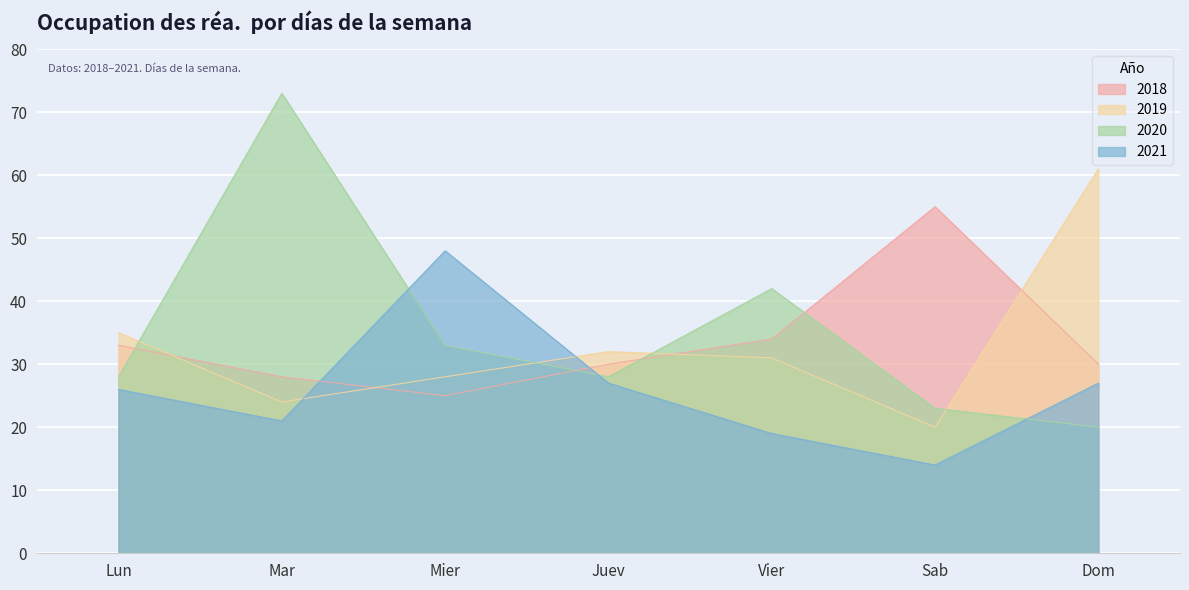

Which series changed the most between Mar and Vier?

2020